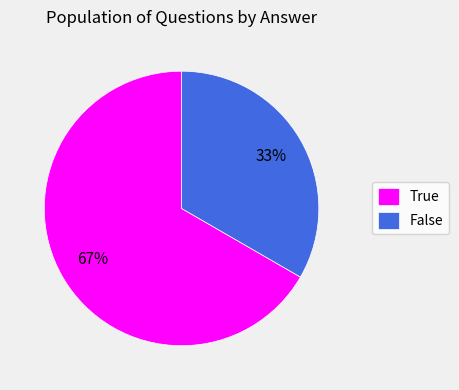

True or false: False accounts for 33% of the total.

True